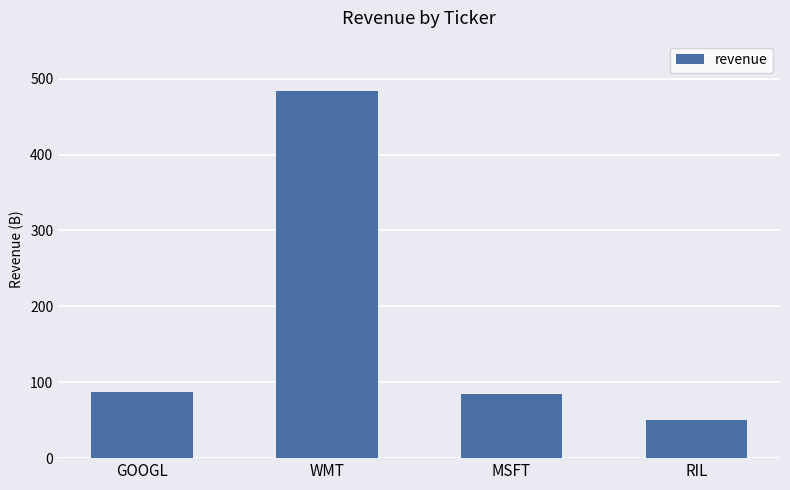

What is the sum of the values at GOOGL and RIL?

137